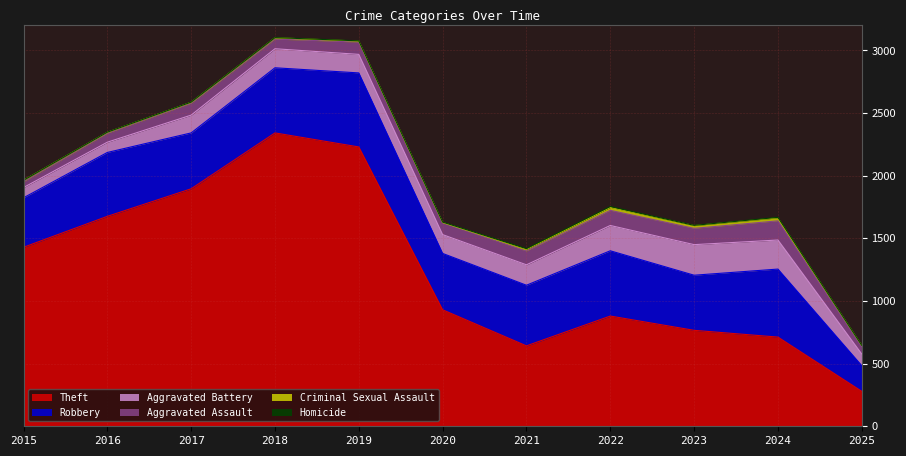

True or false: Homicide and Criminal Sexual Assault intersect in this chart.

False